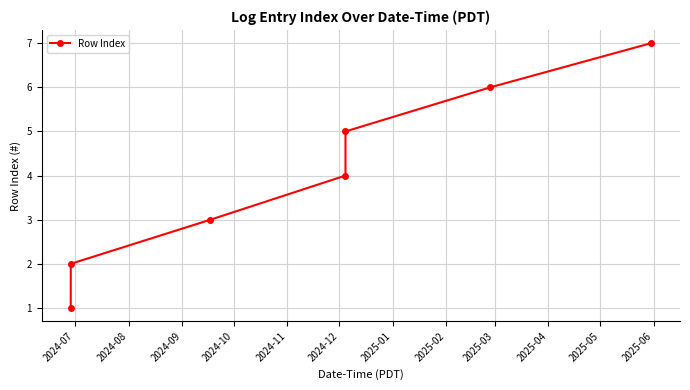

What is the difference between the second highest and minimum values?

5